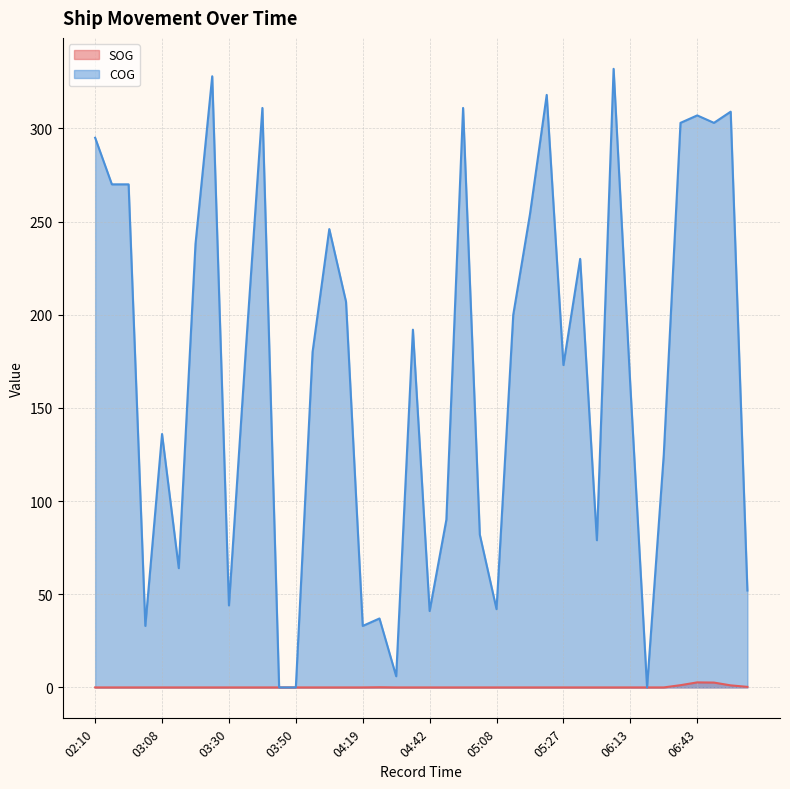

Does the chart have visible grid lines?

Yes